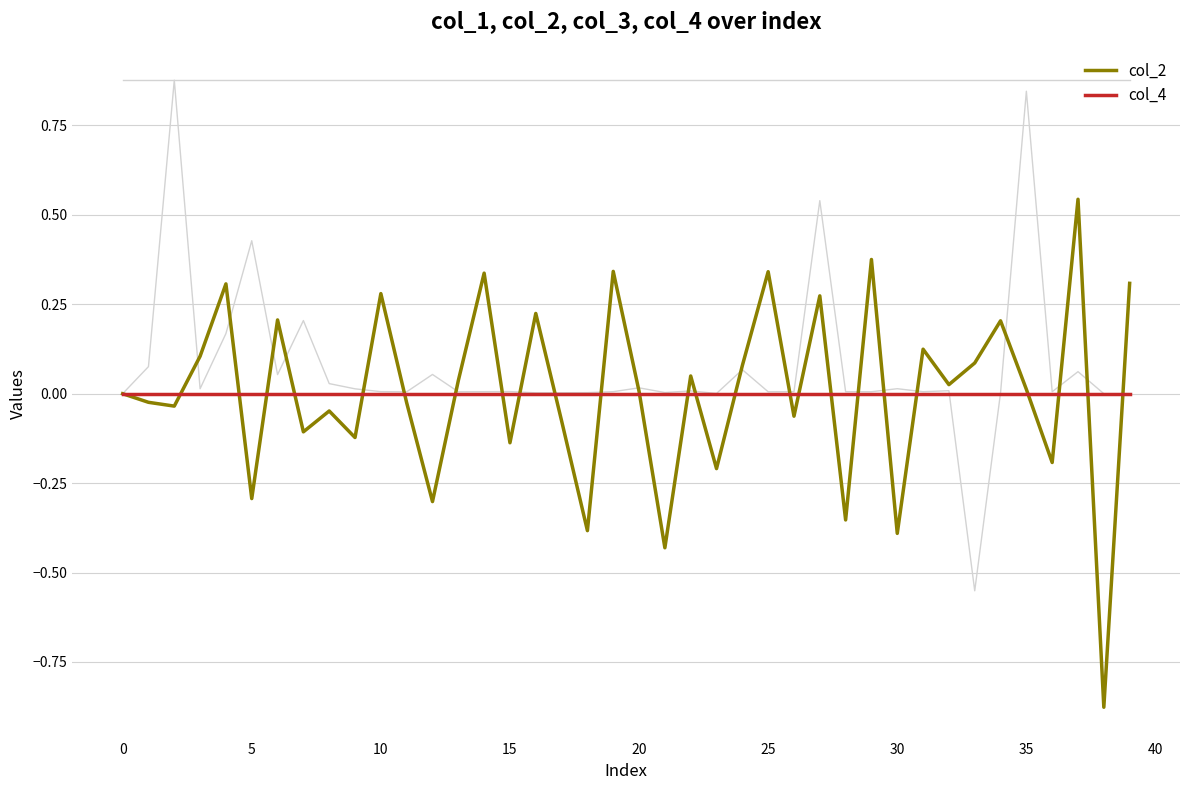

At which category is the sum across all series the highest?

35